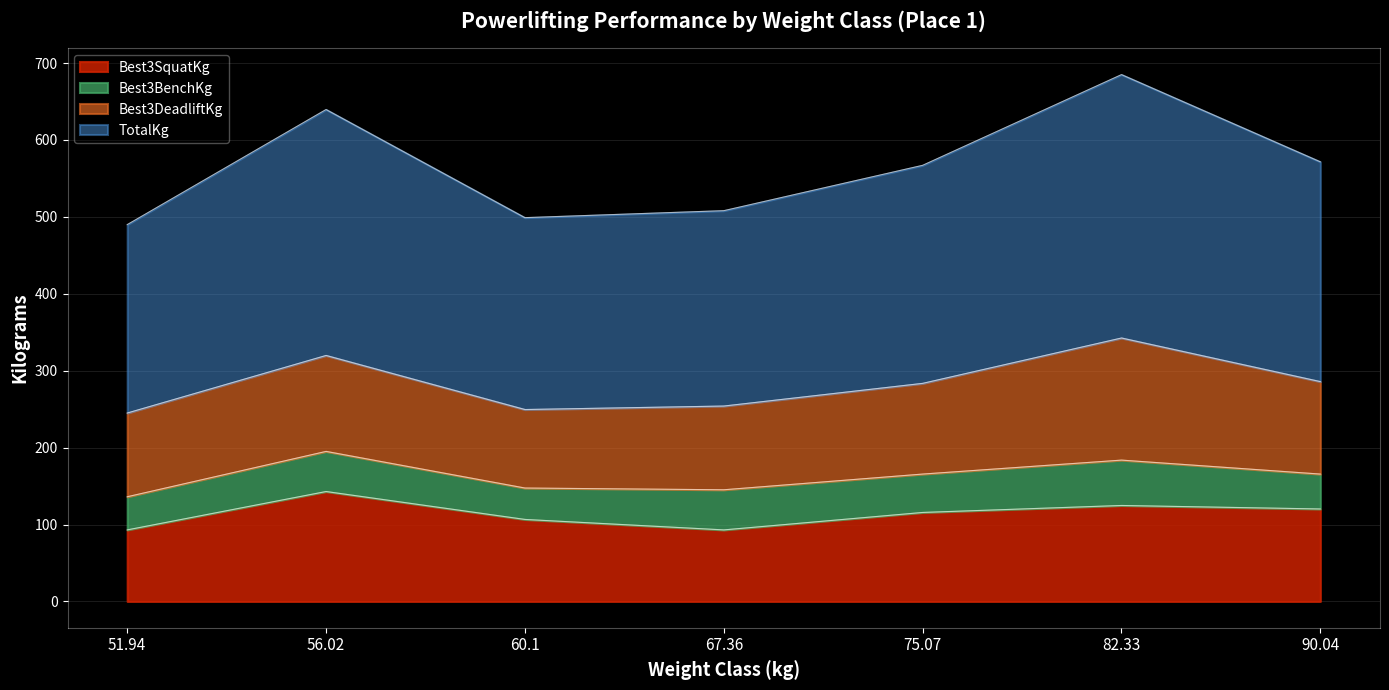

Between 82.33 and 90.04, which series saw the biggest shift?

TotalKg